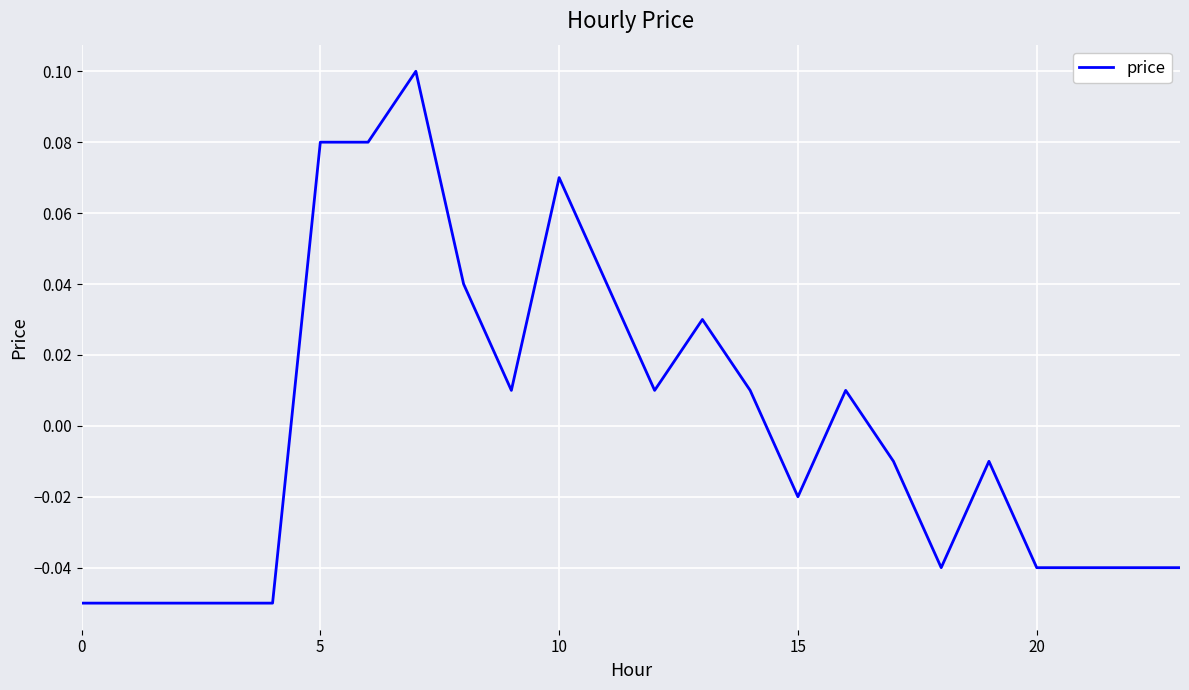

Does the chart have visible grid lines?

Yes